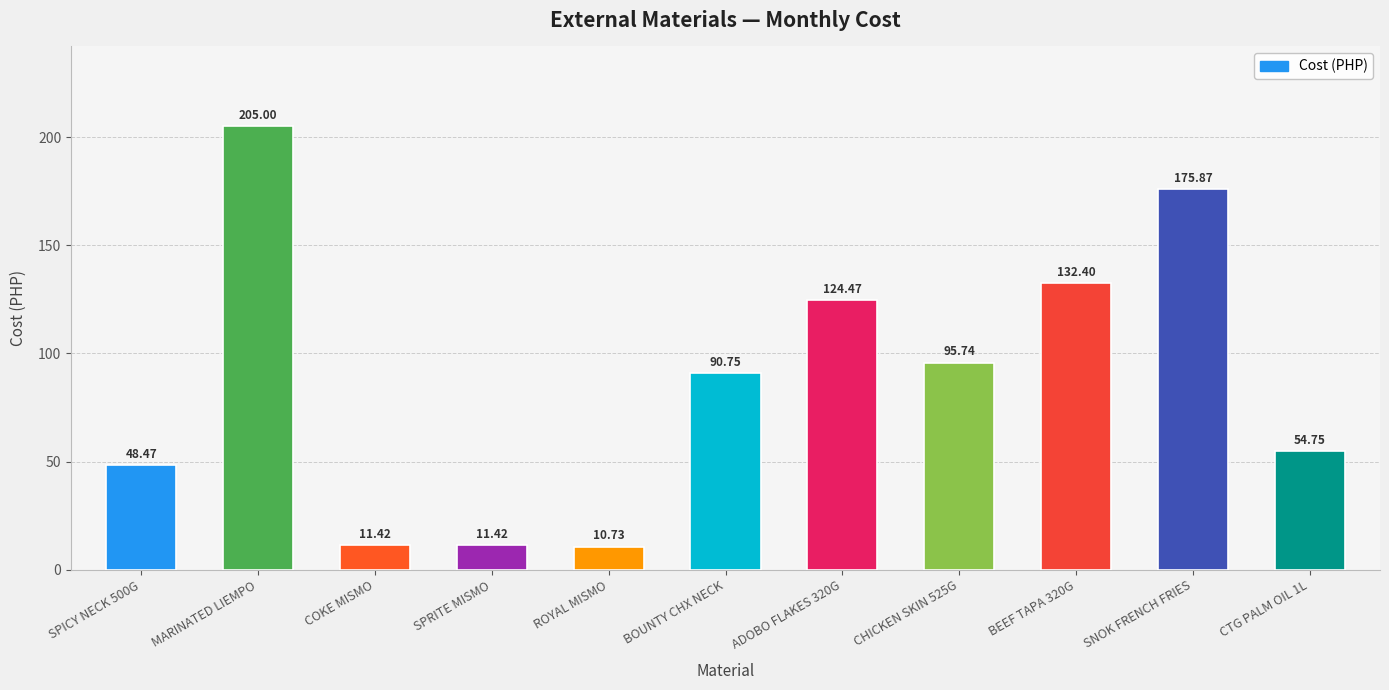

Does the chart contain any negative values?

No